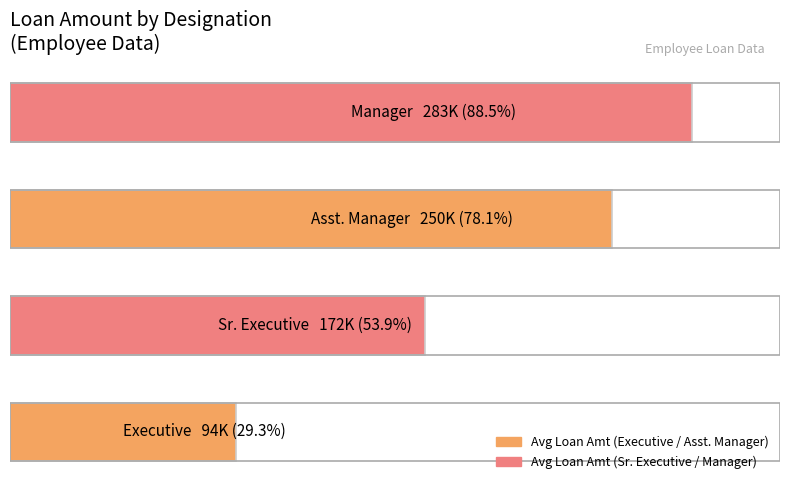

What is the difference between the maximum and minimum values?

189583